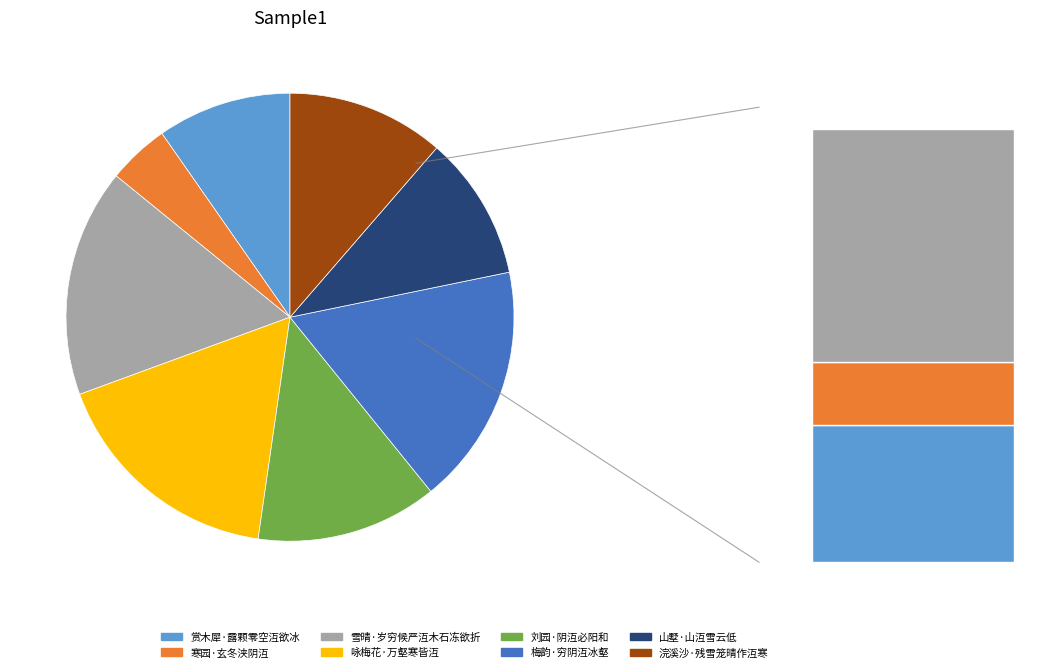

True or false: 刘园·阴沍必阳和 accounts for 13% of the total.

True